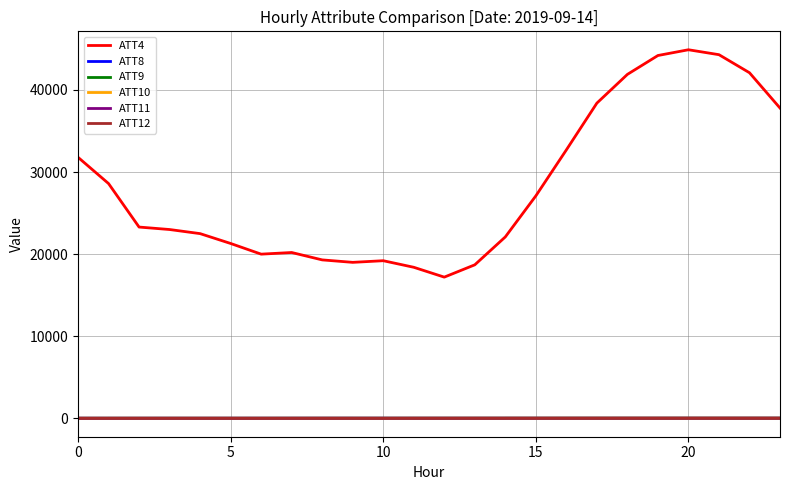

Which series has the largest total across all categories?

ATT4